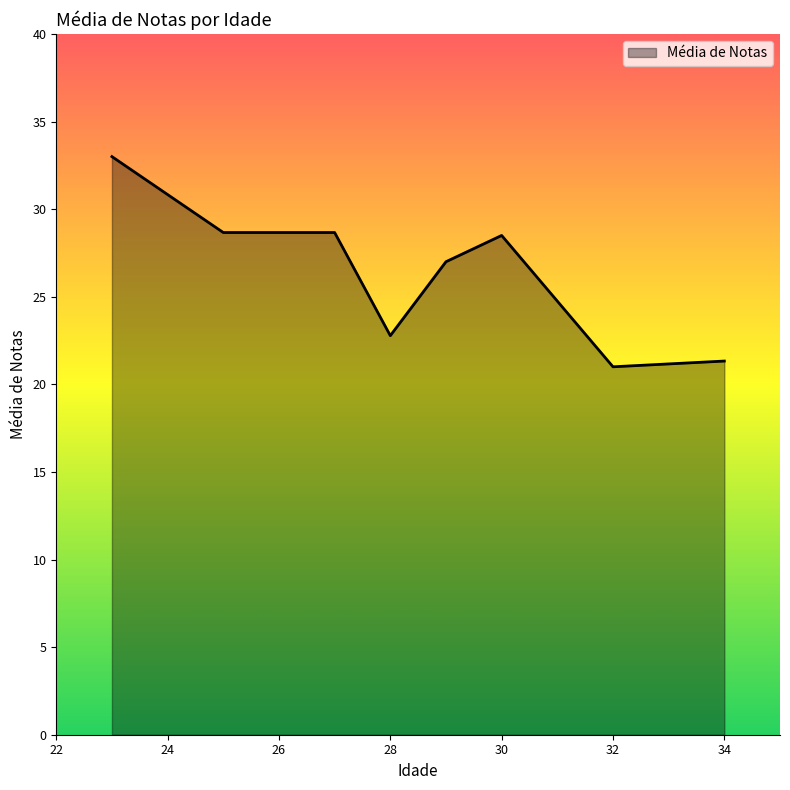

True or false: the data has more than 2 interior local peaks.

False